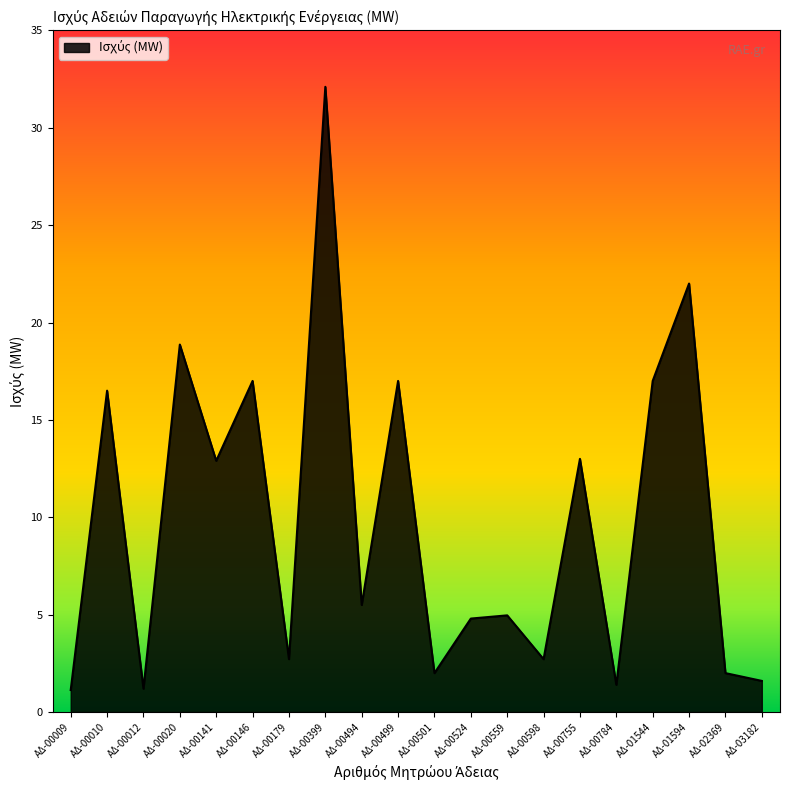

What is the ratio of the value at ΑΔ-00146 to the value at ΑΔ-00499?

1.0